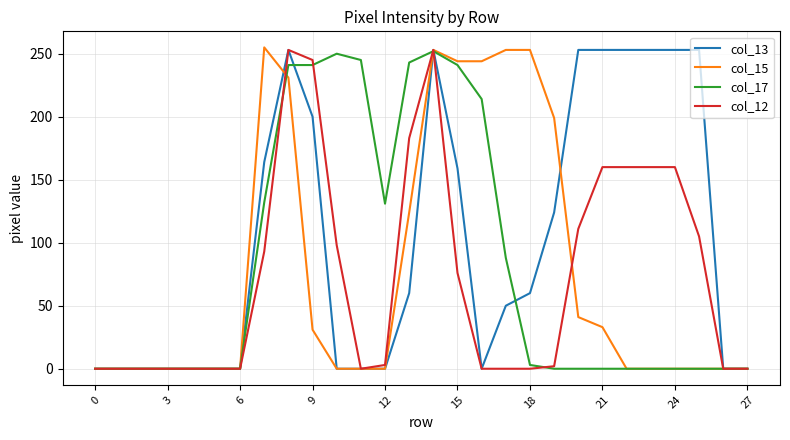

What is the greatest value displayed?

255